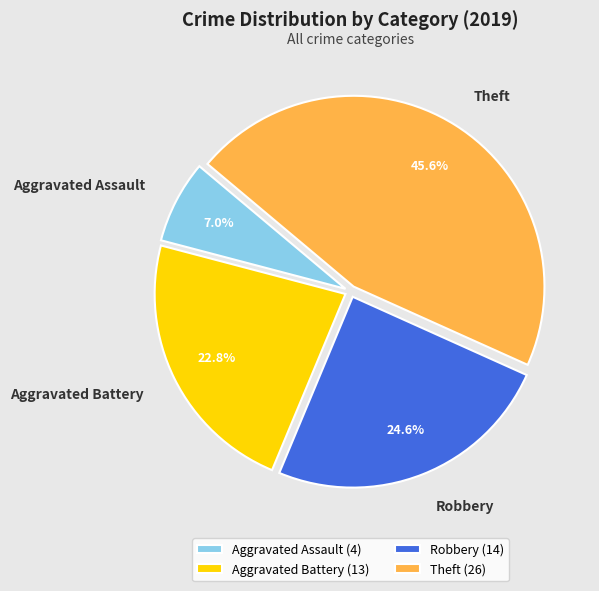

What percentage is the Robbery slice, to the nearest percent?

25%